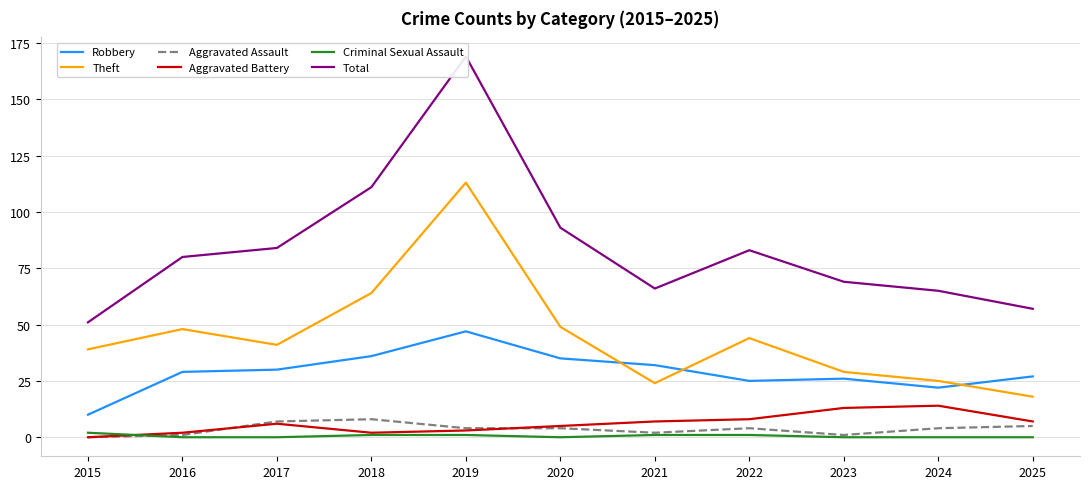

Between 2015 and 2018, which series saw the biggest shift?

Total